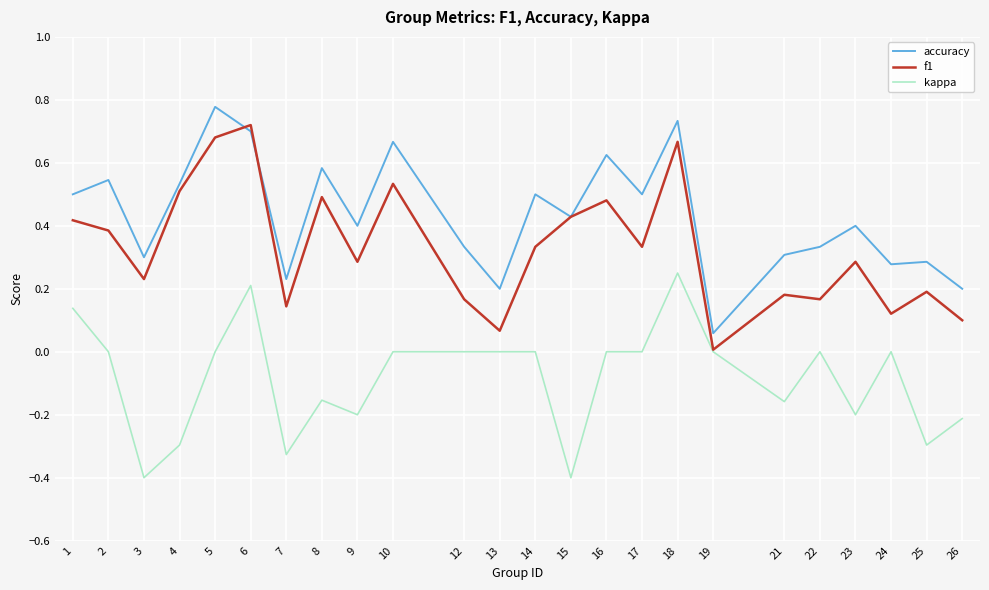

What is the sum of the kappa values at 26 and 1?

-0.1